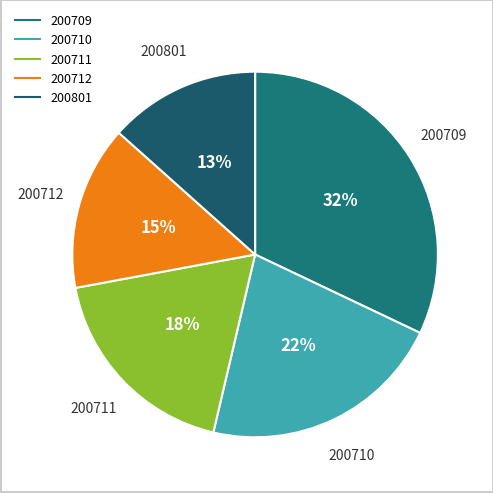

Which category has the smallest portion of the pie?

200801